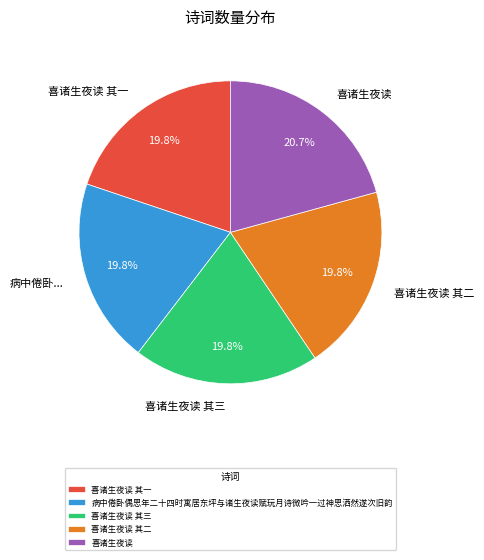

Does any single category account for the majority?

No